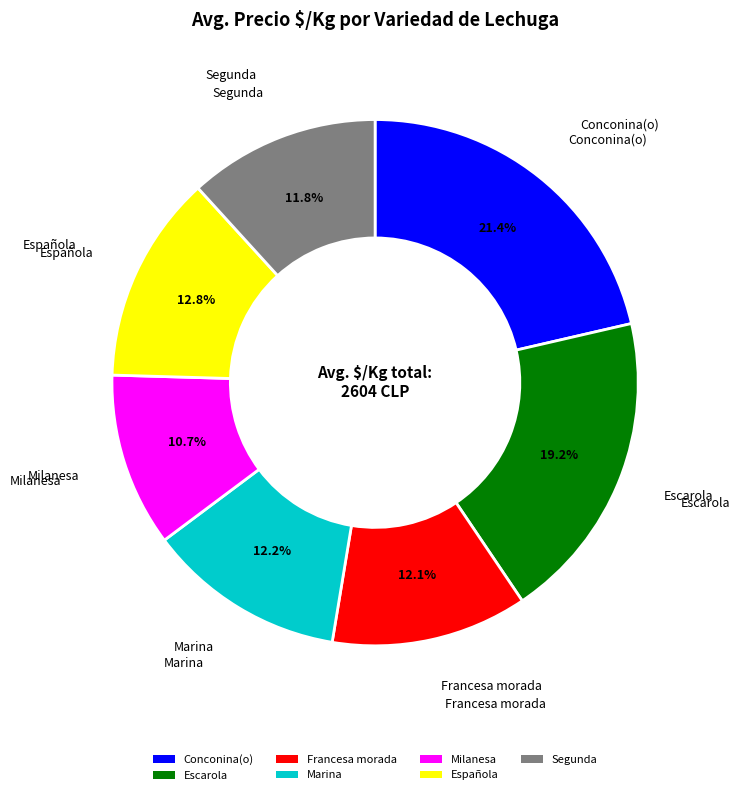

Which has a higher value, Conconina(o) or Española?

Conconina(o)